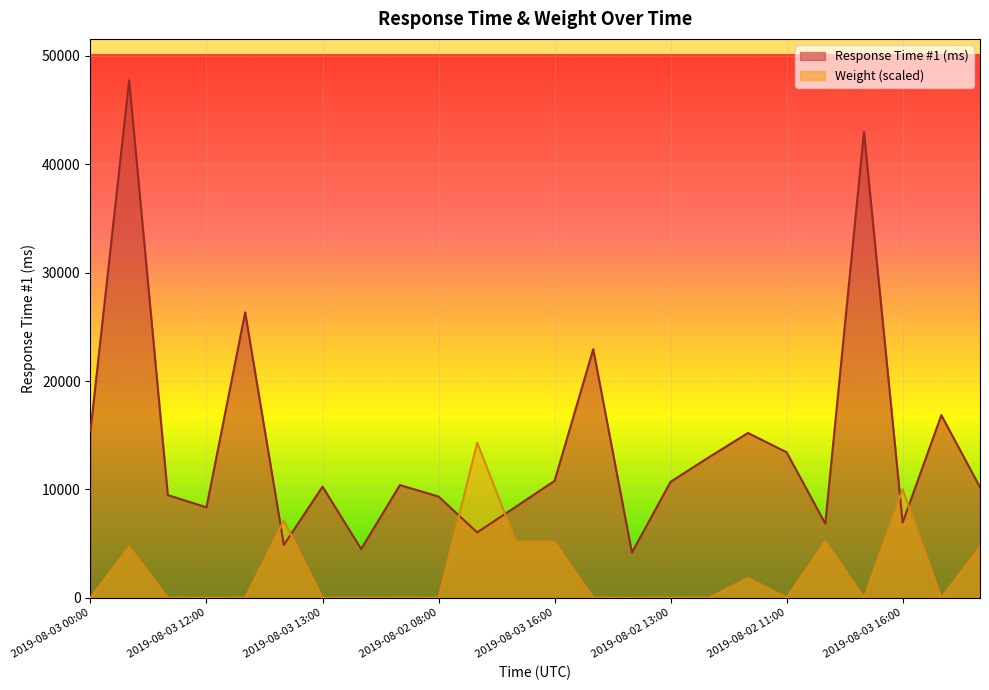

Reading left to right, what are all the values shown in this chart?

Response Time #1 (ms): 15408.0	47757.0	9484.0	8356.0	26343.0	4887.0	10263.0	4510.0	10406.0	9352.0	6037.0	8414.0	10795.0	22947.0	4182.0	10711.0	12997.0	15216.0	13434.0	6850.0	42996.0	6947.0	16859.0	10210.0
Weight: 20.6	4737.7	18.9	7.3	18.9	7134.3	0.0	0.0	18.9	7.3	14327.1	5181.1	5181.1	20.6	0.0	29.3	18.9	1839.6	29.3	5251.6	0.0	10026.9	0.0	4737.7